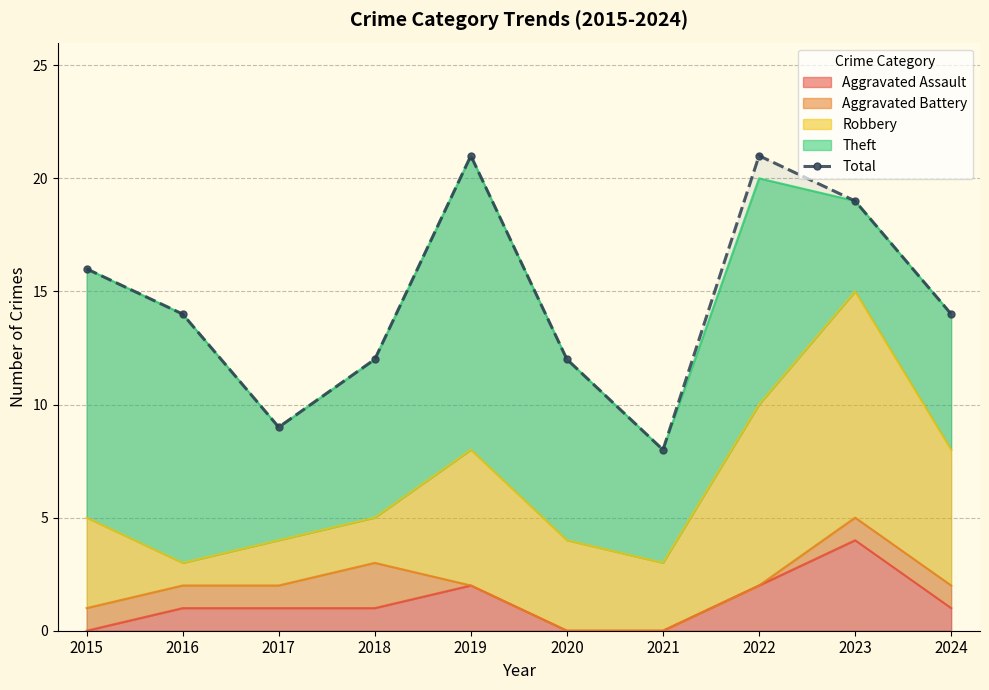

Rank the categories by value from lowest to highest.

2021, 2017, 2018, 2020, 2016, 2024, 2015, 2023, 2019, 2022